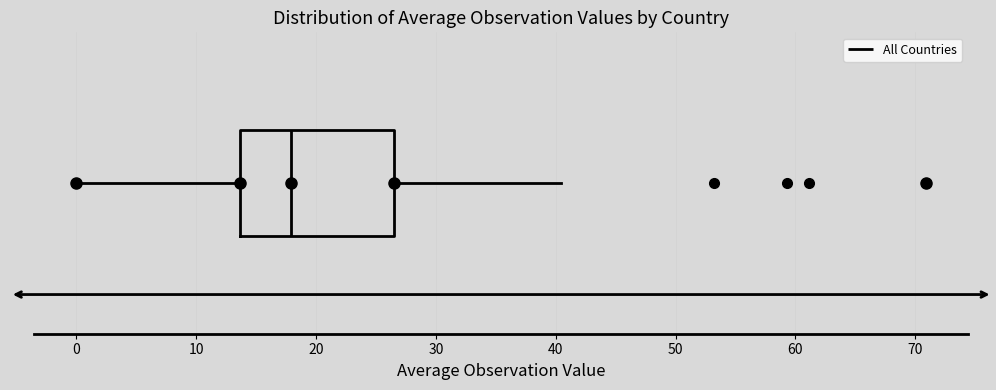

Read this box plot against the x-axis: the position of the median line, the range covered by the box, and the ends of both whiskers. The values are not printed on the chart, so give them approximately, as read against the axis.

median 18, box 14 to 27, whiskers 0 to 40